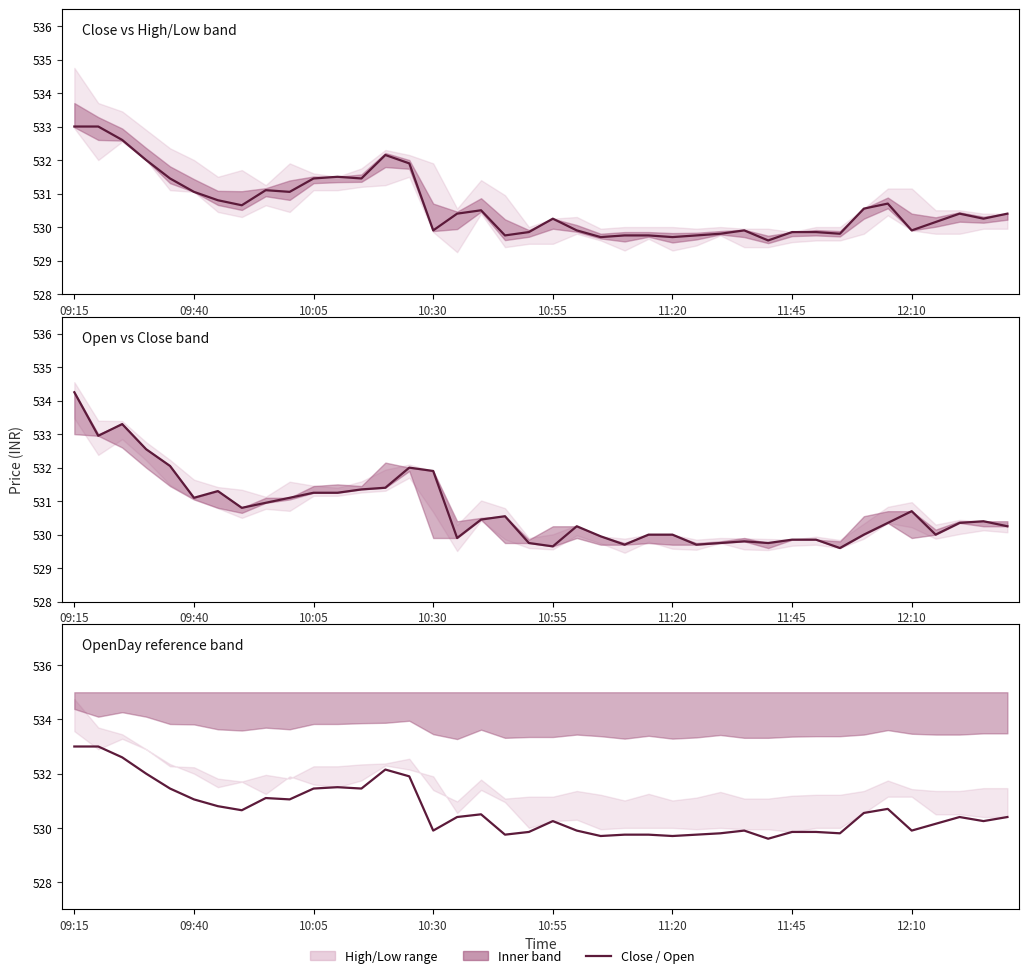

The value of Open vs Close band at 10:30 is 792.4. True or false?

False